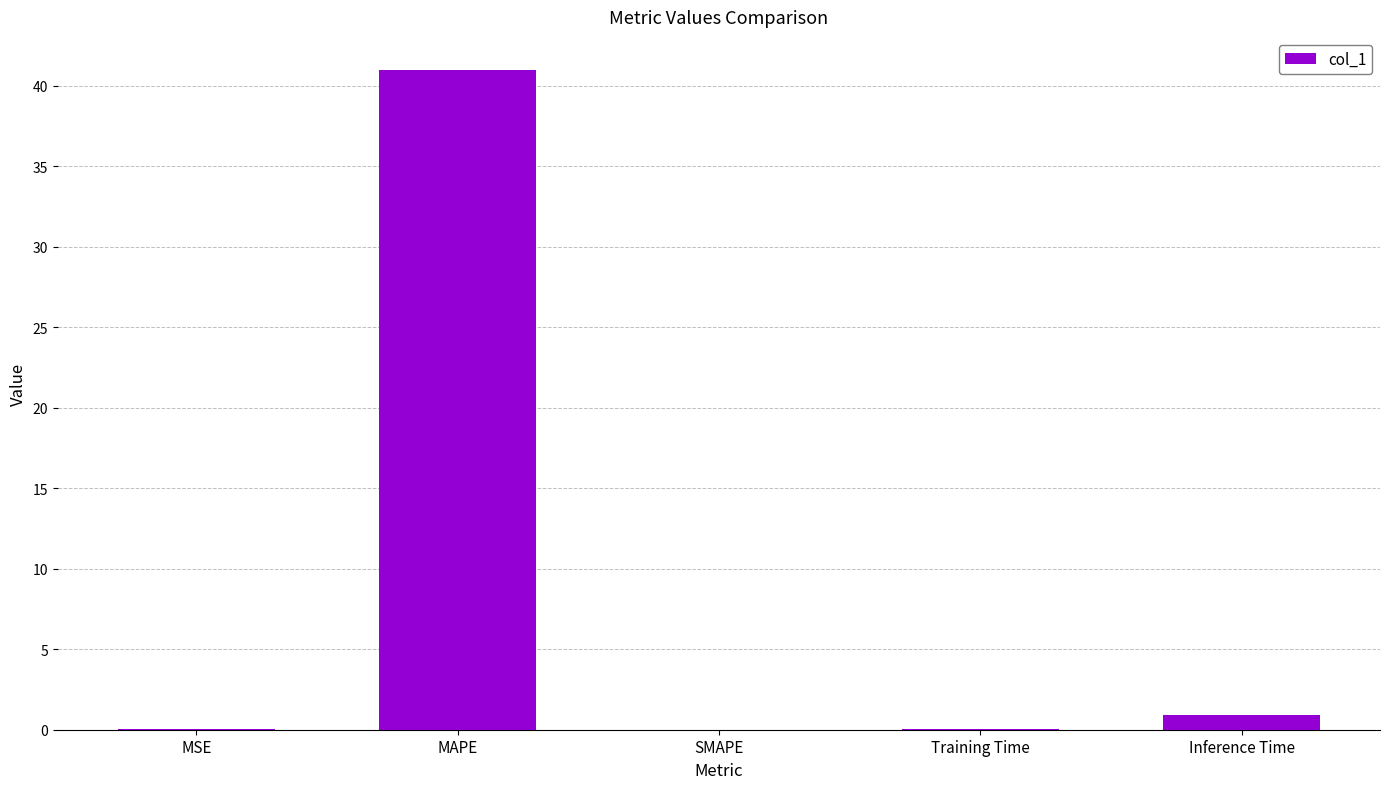

Which has a higher value, Training Time or MAPE?

MAPE